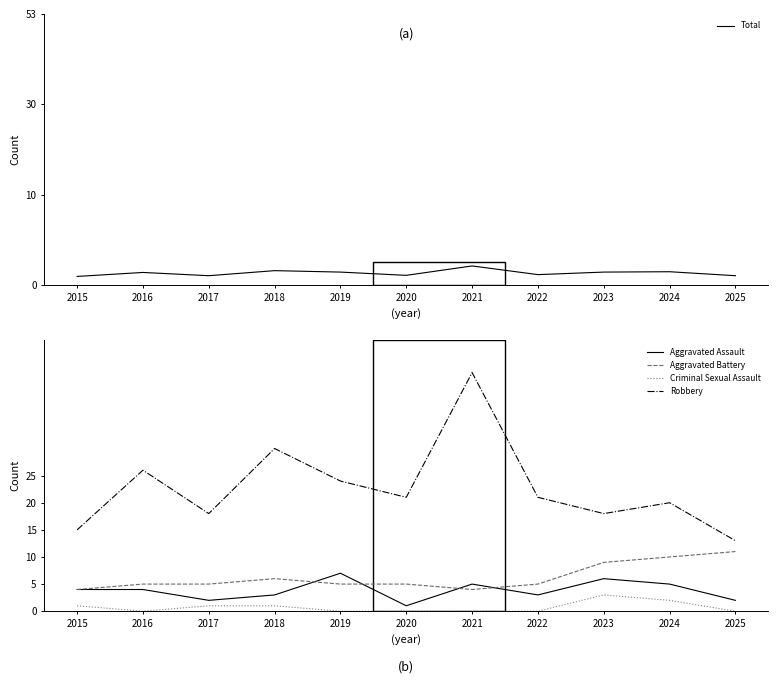

What is the difference between the highest and lowest values at 2024?

35